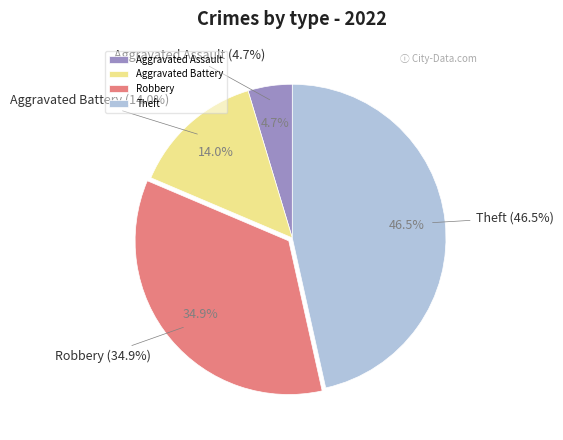

Rank the categories by value from highest to lowest.

Theft, Robbery, Aggravated Battery, Aggravated Assault